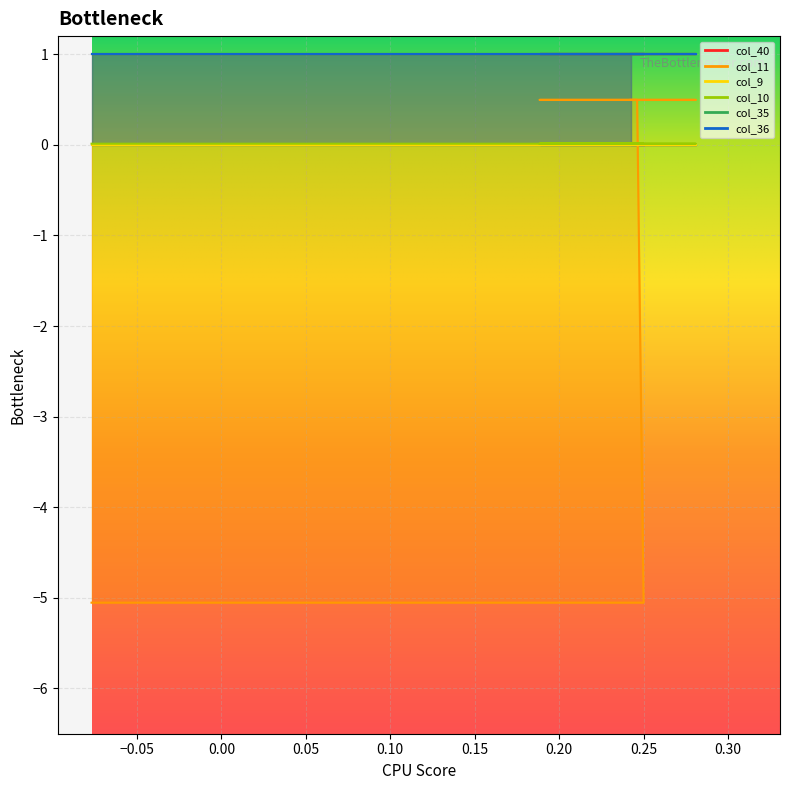

What is the sum of all col_36 values?

9.0